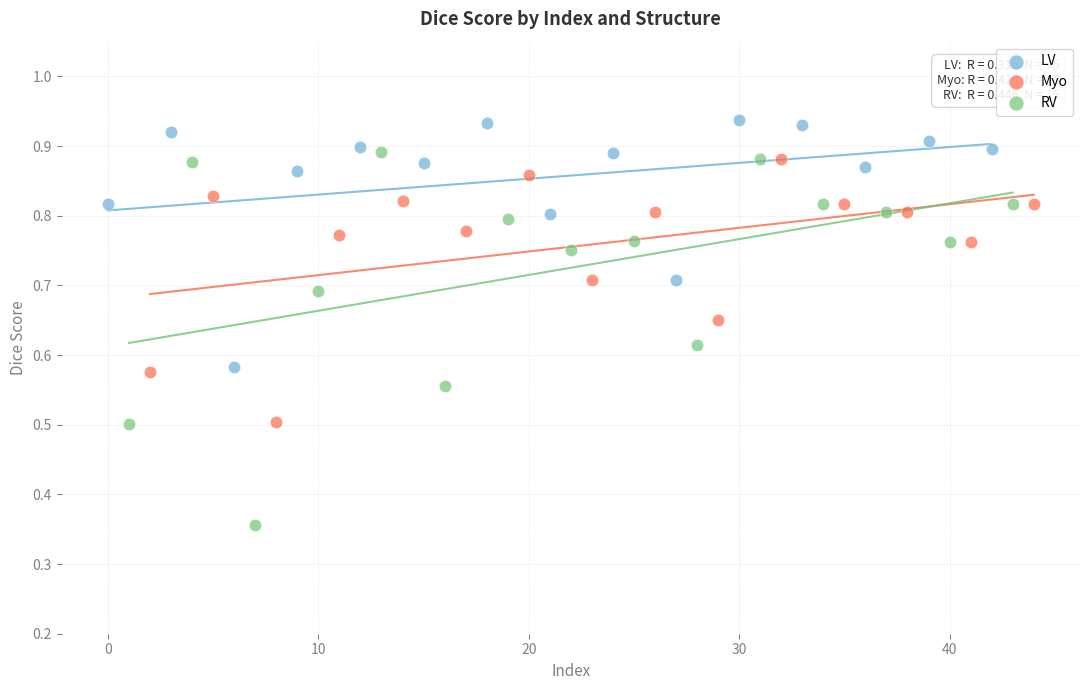

Which series contains the lowest Y value?

RV